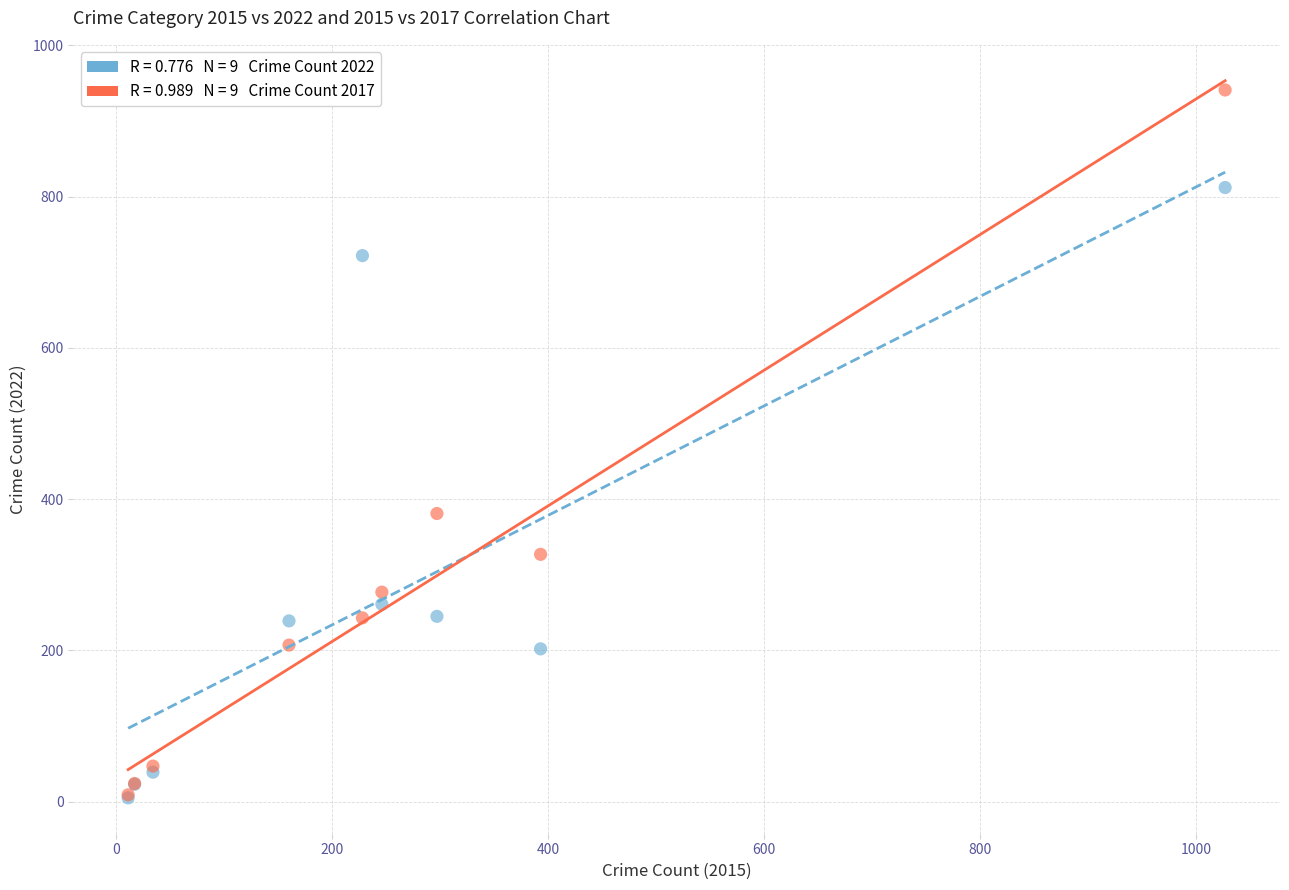

Across all series, what Y value is closest to 473?

381